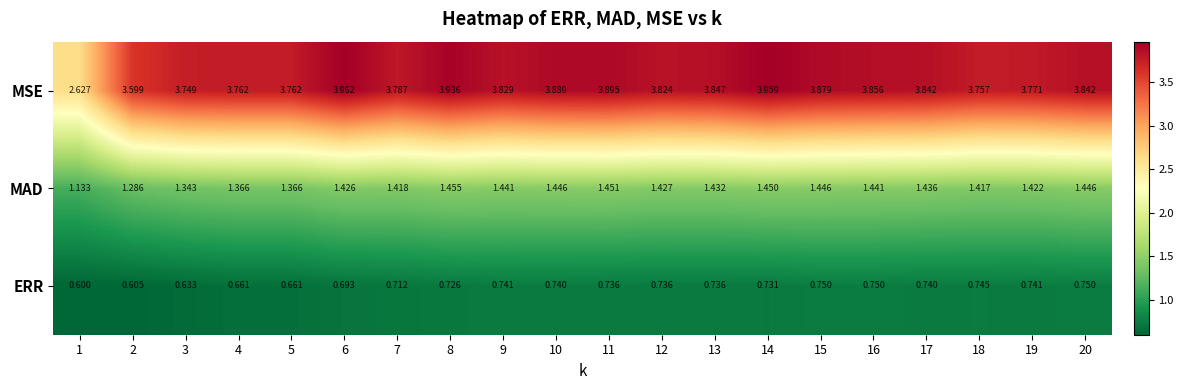

Is the value of MSE at 6 greater than the value of ERR at 12?

Yes